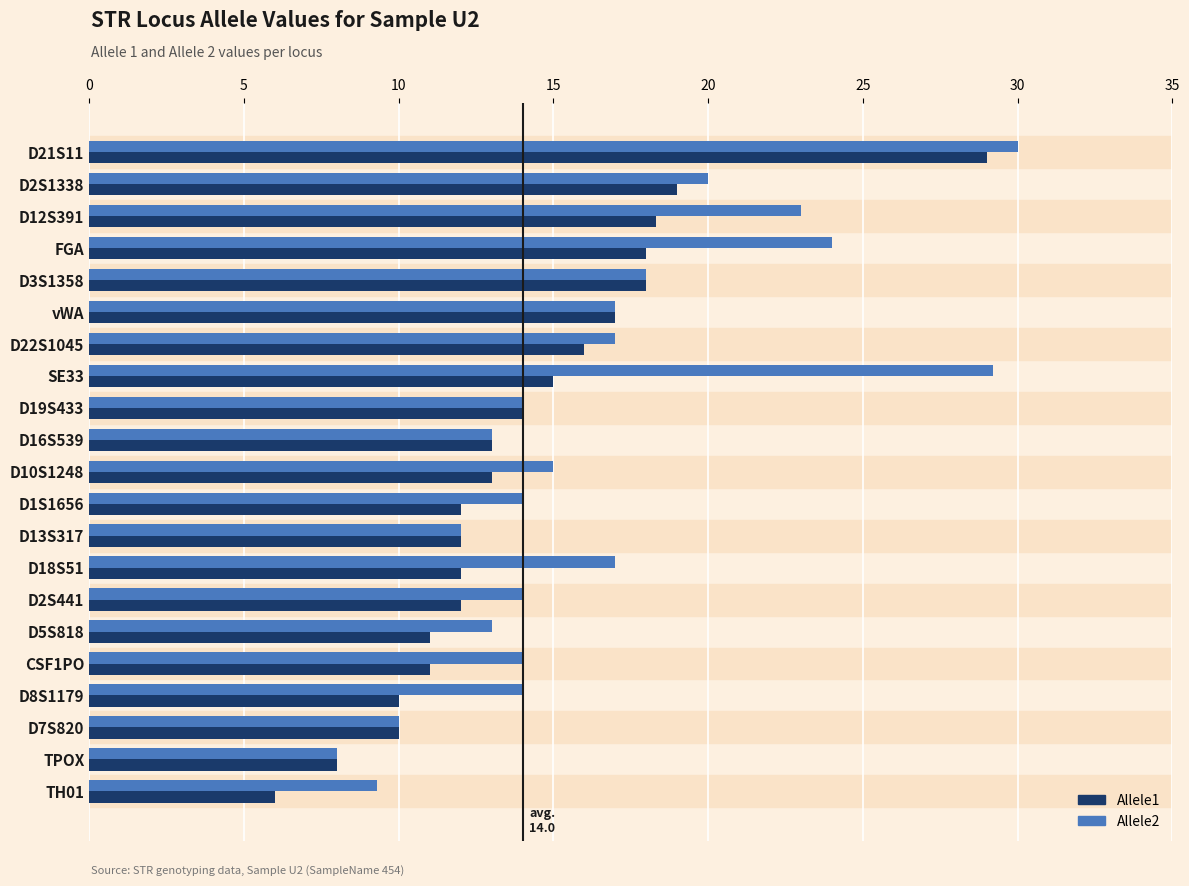

Which series changed the most between vWA and D10S1248?

Allele1